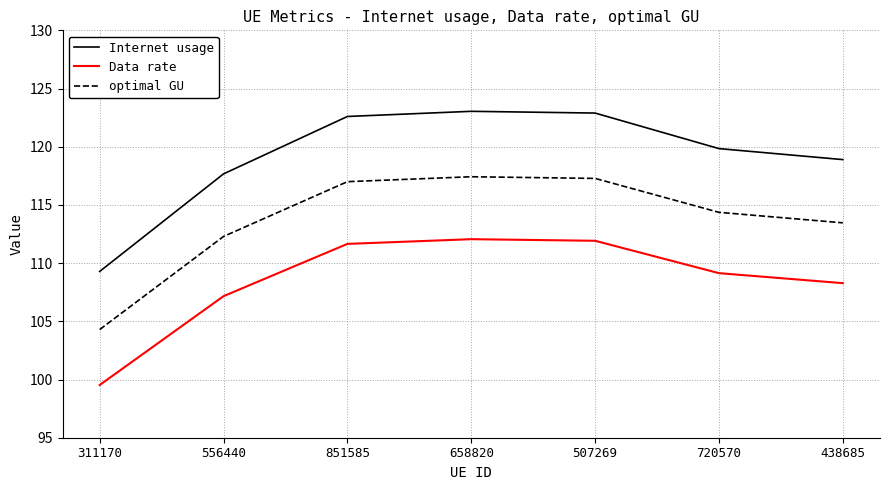

What is the total value across all series at 556440?

337.1